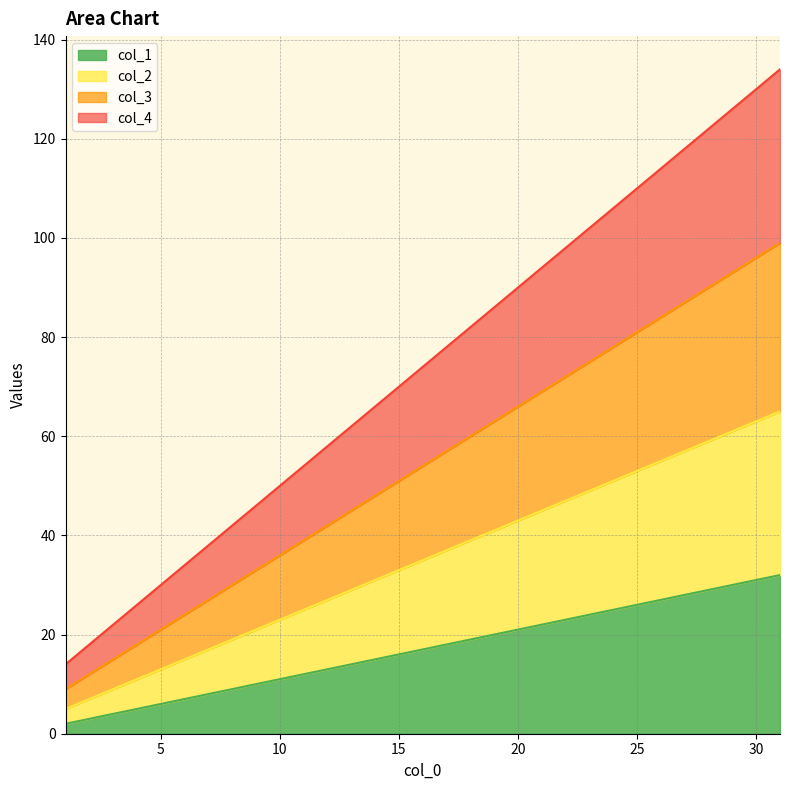

What is the greatest value displayed?

134